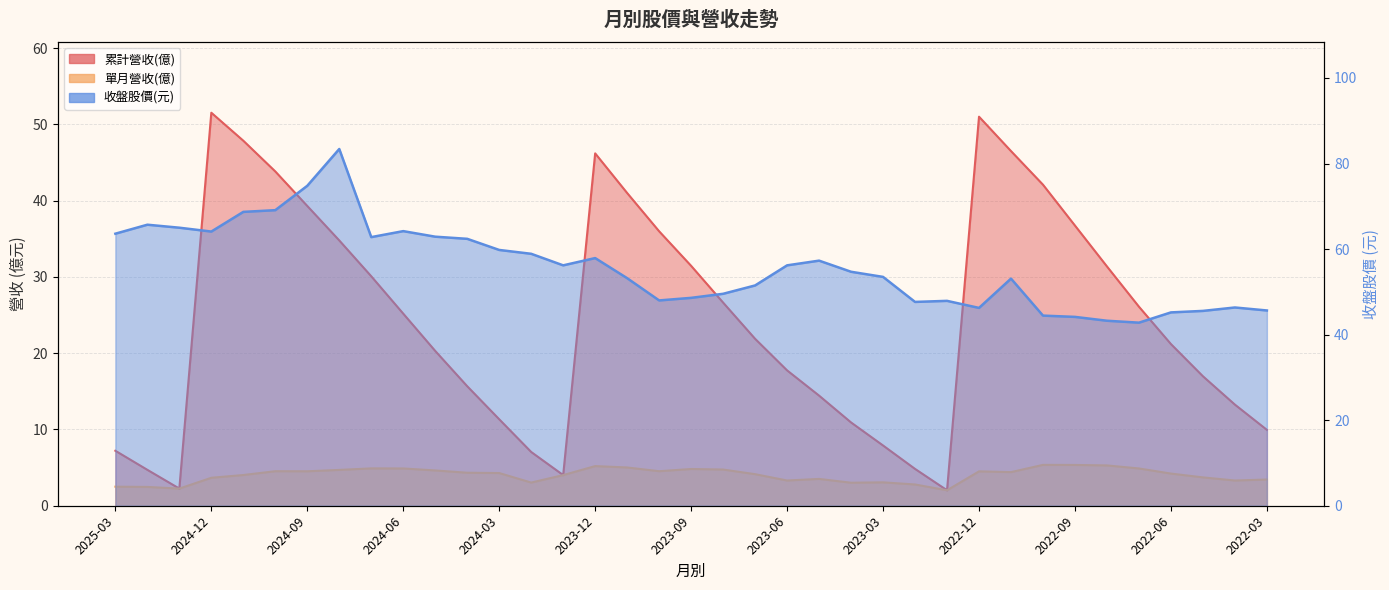

Reading left to right, extract all data points from this chart.

累計營收(億): 7.2	4.7	2.2	51.5	47.9	43.8	39.3	34.8	30.1	25.2	20.3	15.7	11.3	7.0	4.0	46.2	41.0	36.0	31.5	26.6	21.9	17.8	14.4	10.9	7.9	4.8	2.0	51.0	46.5	42.1	36.7	31.4	26.1	21.2	17.0	13.3	9.9
單月營收(億): 2.5	2.5	2.2	3.7	4.0	4.5	4.5	4.7	4.9	4.9	4.6	4.3	4.3	3.0	4.0	5.2	5.0	4.5	4.8	4.8	4.1	3.3	3.5	3.0	3.1	2.8	2.0	4.5	4.4	5.4	5.3	5.3	4.9	4.2	3.7	3.3	3.4
收盤股價(元): 63.6	65.7	65.0	64.1	68.7	69.1	74.8	83.4	62.8	64.2	62.9	62.4	59.8	58.9	56.2	57.9	53.2	48.0	48.6	49.5	51.5	56.2	57.3	54.7	53.5	47.6	47.9	46.2	53.1	44.5	44.1	43.2	42.8	45.2	45.5	46.4	45.6